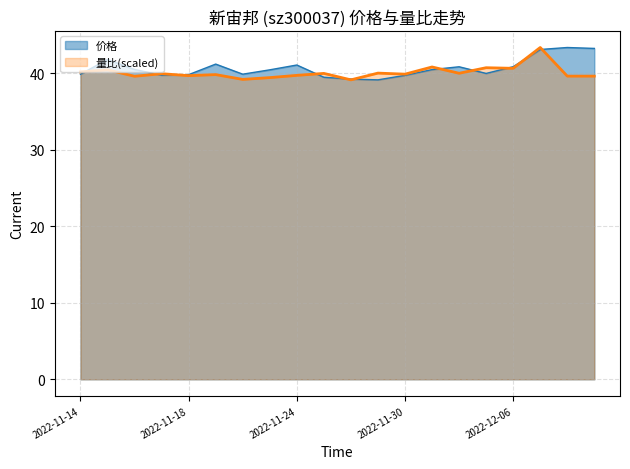

Reading left to right, what are all the values shown in this chart?

价格: 2022-11-14=39.9	2022-11-15=41.8	2022-11-16=40.5	2022-11-17=39.8	2022-11-18=39.8	2022-11-21=41.2	2022-11-22=39.9	2022-11-23=40.5	2022-11-24=41.1	2022-11-25=39.5	2022-11-28=39.3	2022-11-29=39.2	2022-11-30=39.8	2022-12-01=40.5	2022-12-02=40.9	2022-12-05=40.0	2022-12-06=40.9	2022-12-07=43.1	2022-12-08=43.4	2022-12-09=43.3
量比: 2022-11-14=40.2	2022-11-15=40.5	2022-11-16=39.6	2022-11-17=40.0	2022-11-18=39.7	2022-11-21=39.8	2022-11-22=39.2	2022-11-23=39.5	2022-11-24=39.7	2022-11-25=40.0	2022-11-28=39.2	2022-11-29=40.0	2022-11-30=39.9	2022-12-01=40.8	2022-12-02=40.0	2022-12-05=40.7	2022-12-06=40.7	2022-12-07=43.4	2022-12-08=39.6	2022-12-09=39.6